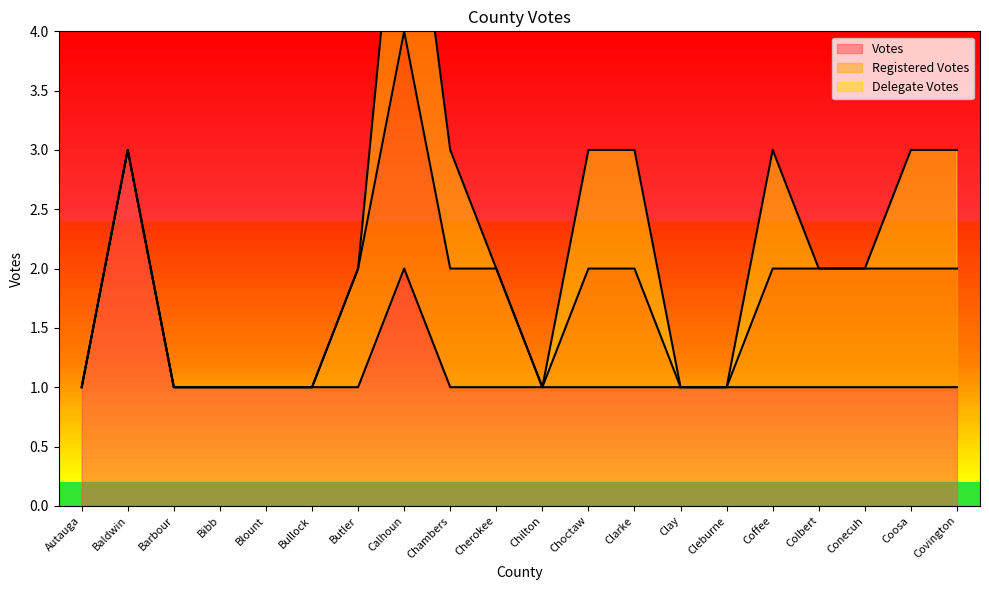

Is the value of Votes at Chilton greater than the value of Delegate Votes at Colbert?

Yes